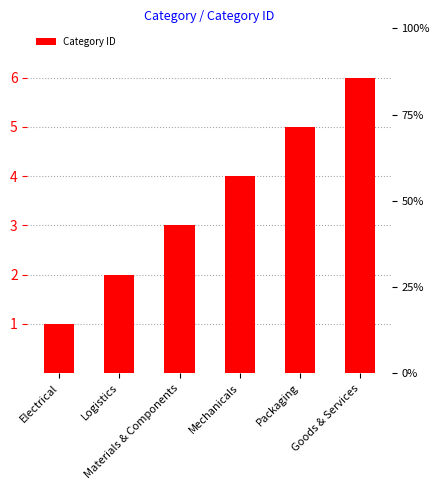

Does the chart contain any negative values?

No